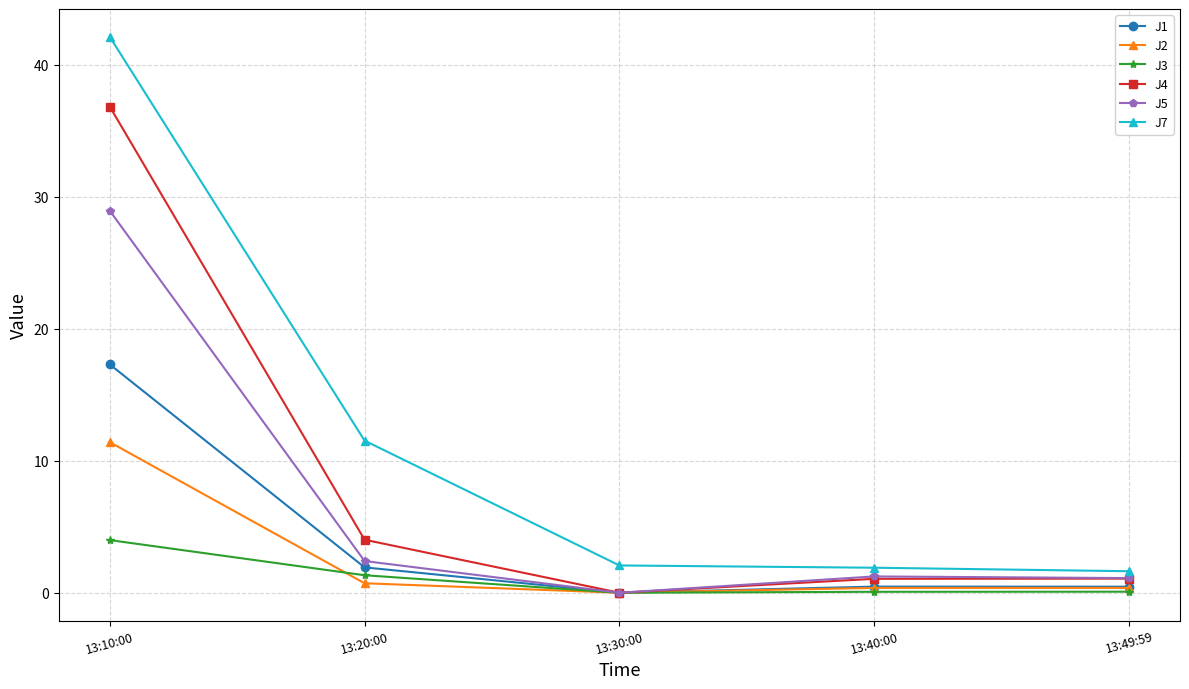

What is the maximum value for J7?

42.1